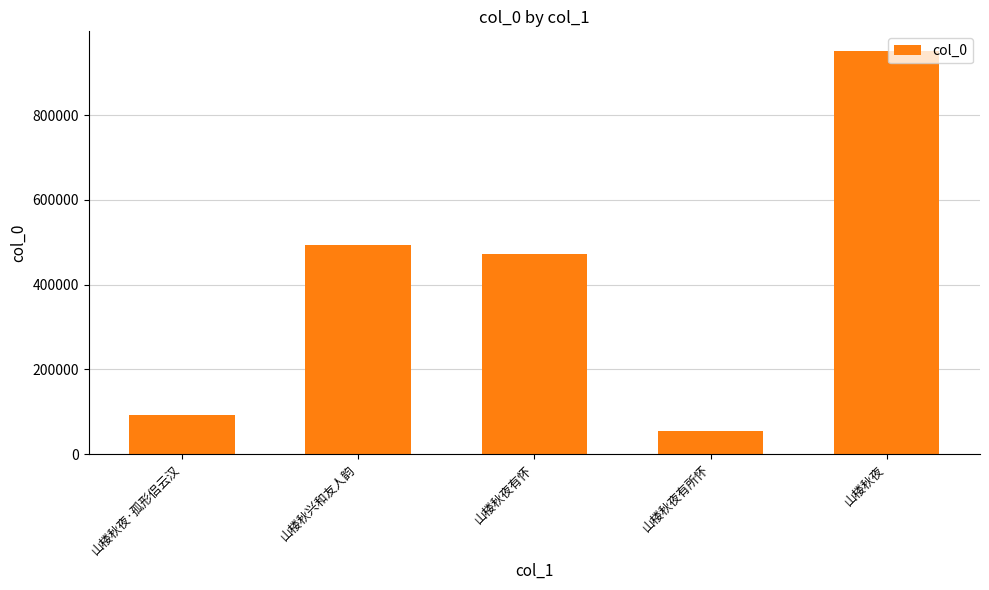

List the labels in order of value, smallest first.

山楼秋夜有所怀, 山楼秋夜·孤形侣云汉, 山楼秋夜有怀, 山楼秋兴和友人韵, 山楼秋夜